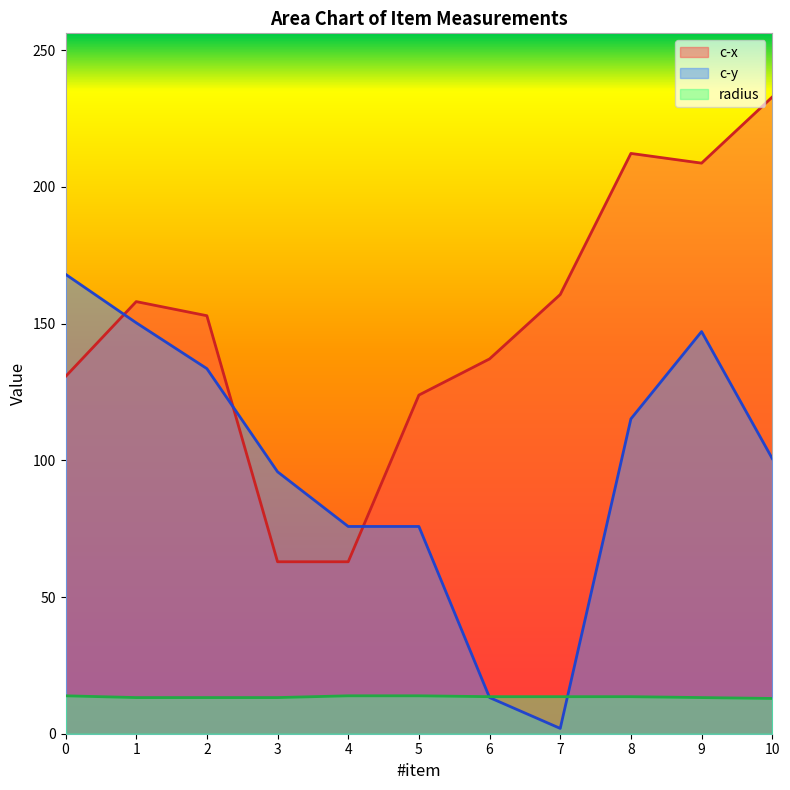

Where is the first local minimum for c-x?

9